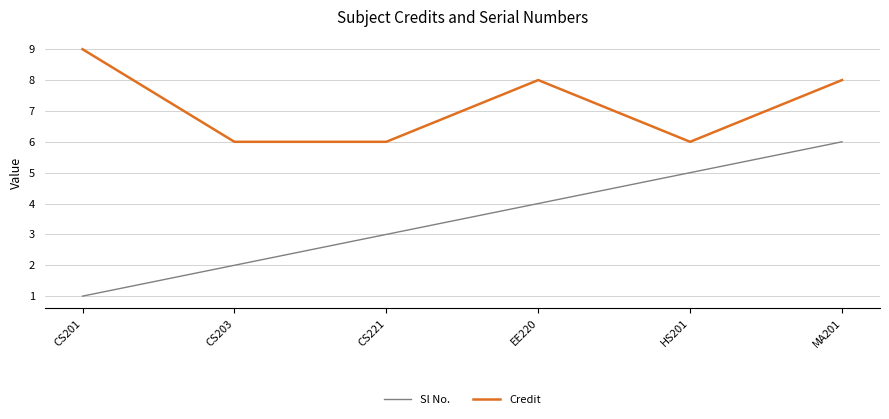

Rank the categories by Sl No. value from highest to lowest.

MA201, HS201, EE220, CS221, CS203, CS201